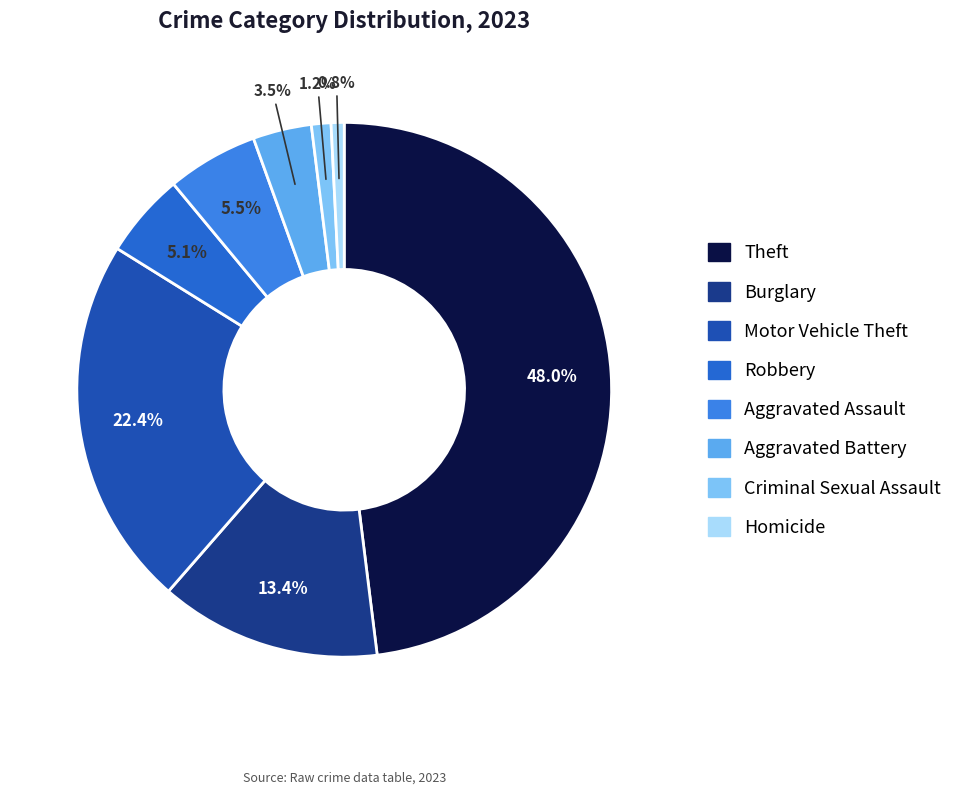

Is there a majority slice in this chart?

No